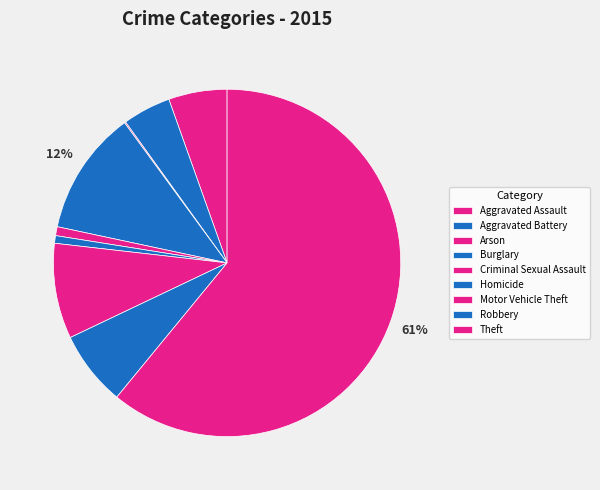

How many slices are in this pie chart?

9